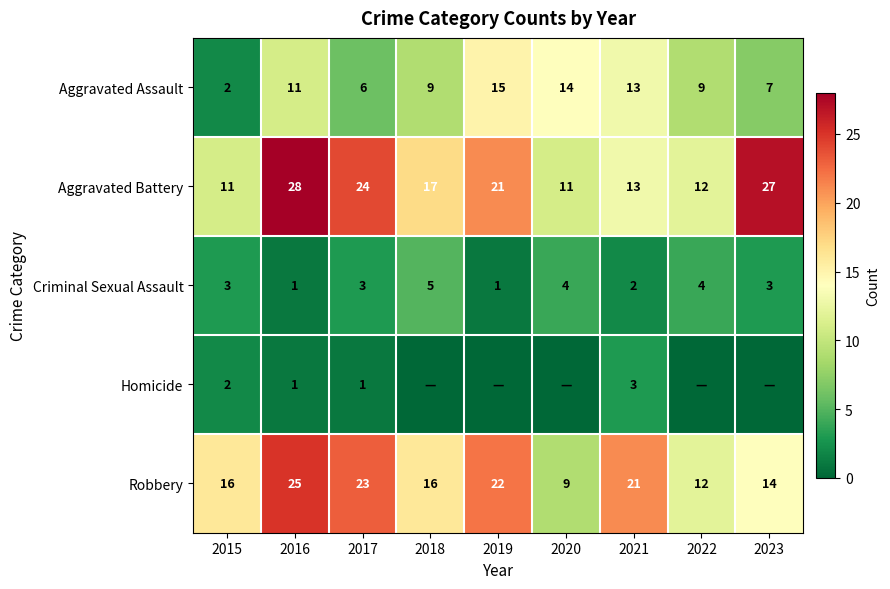

What is the difference between the maximum and minimum values in the Criminal Sexual Assault series?

4